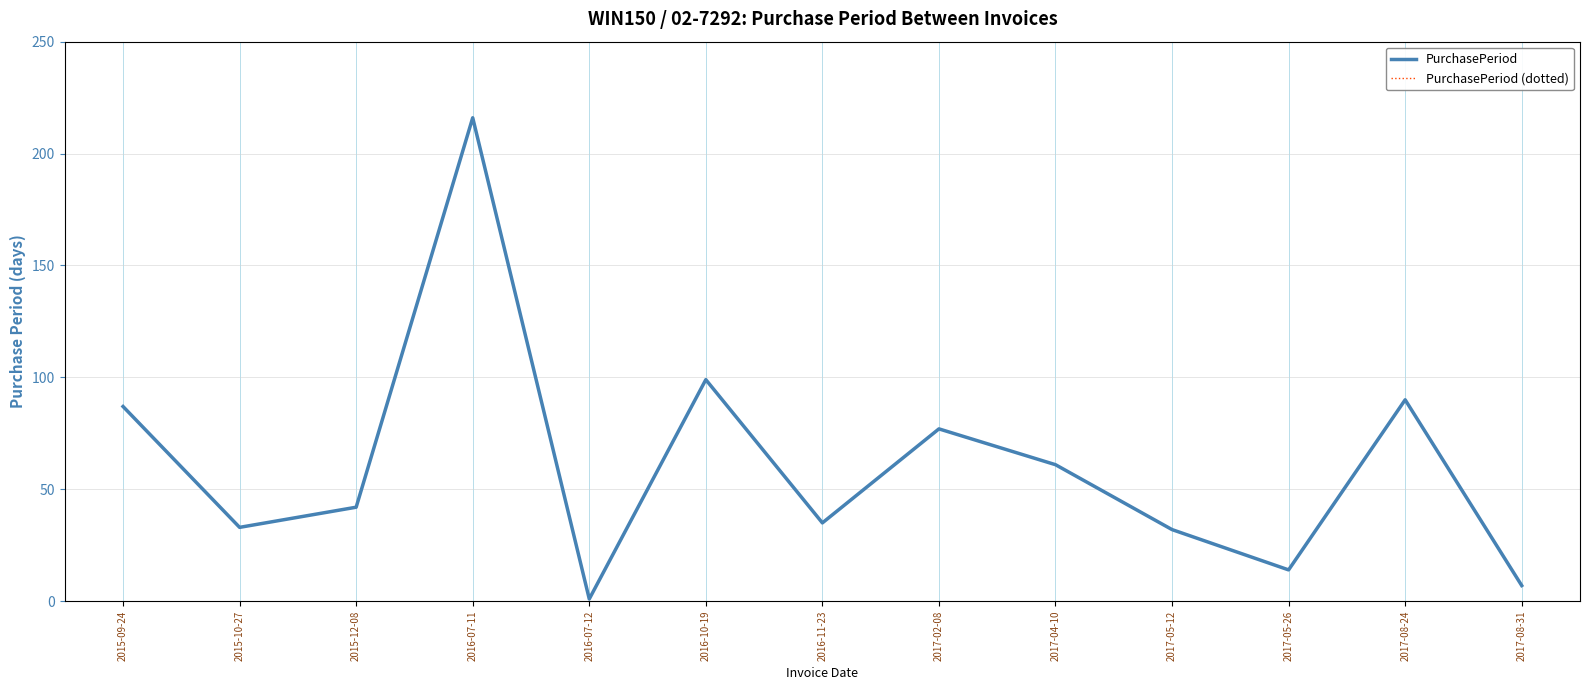

Does the chart display data point markers on the line(s)?

No